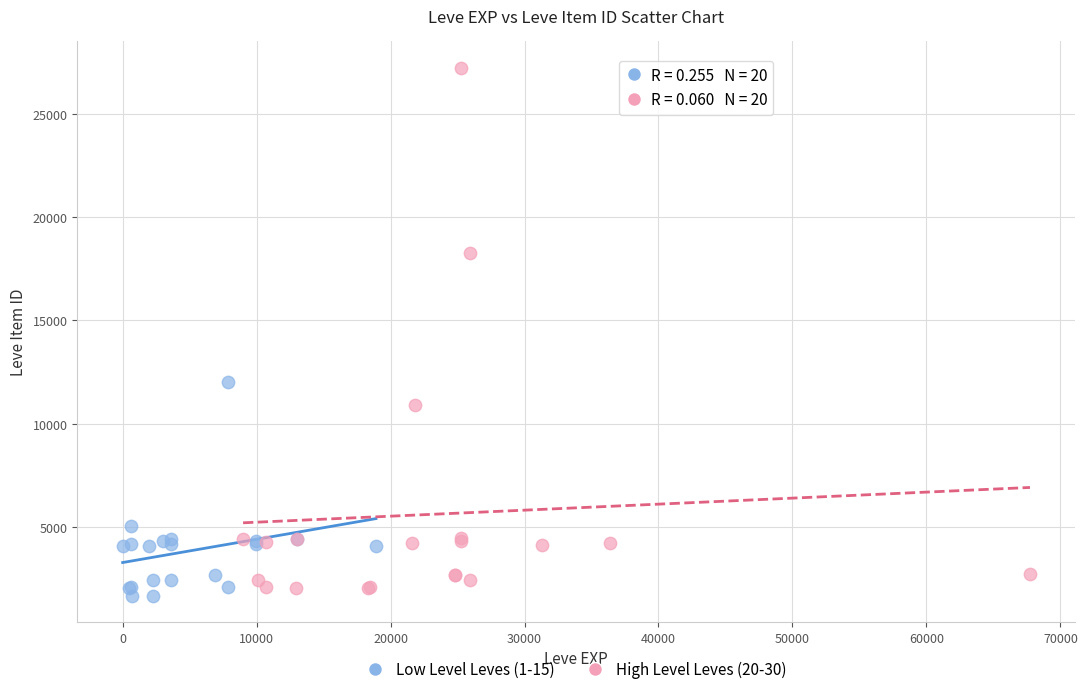

Which series has the widest spread of Y values?

High Level Leves (20-30)